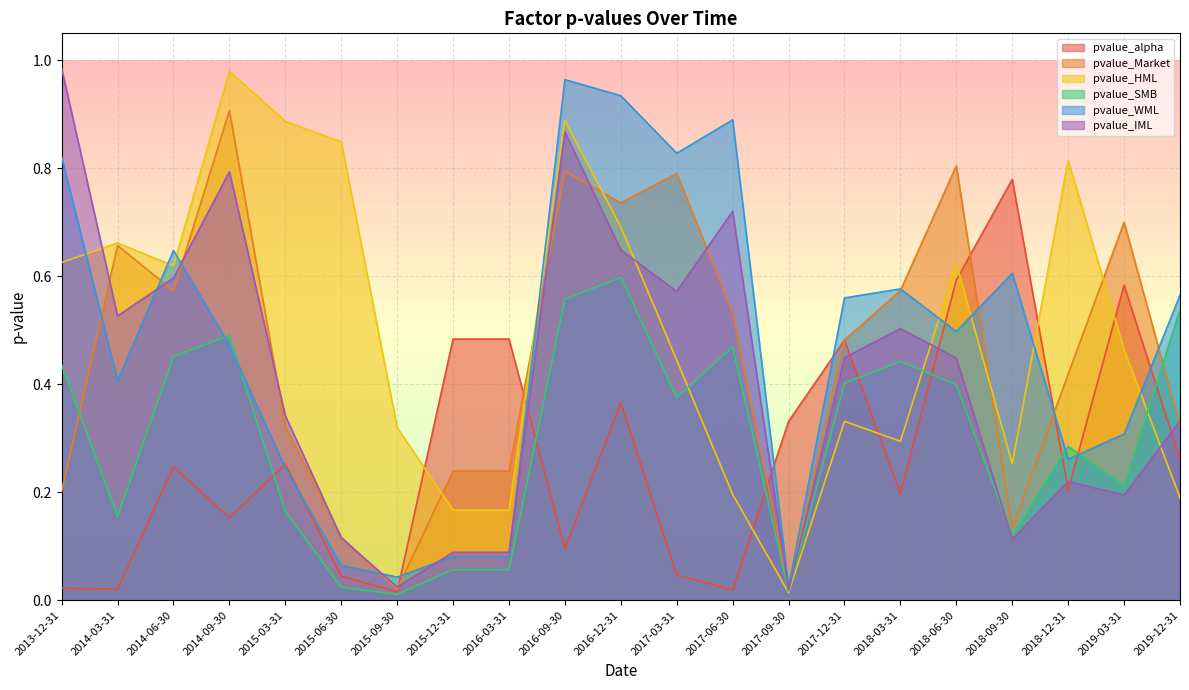

Does the chart display data point markers on the line(s)?

No